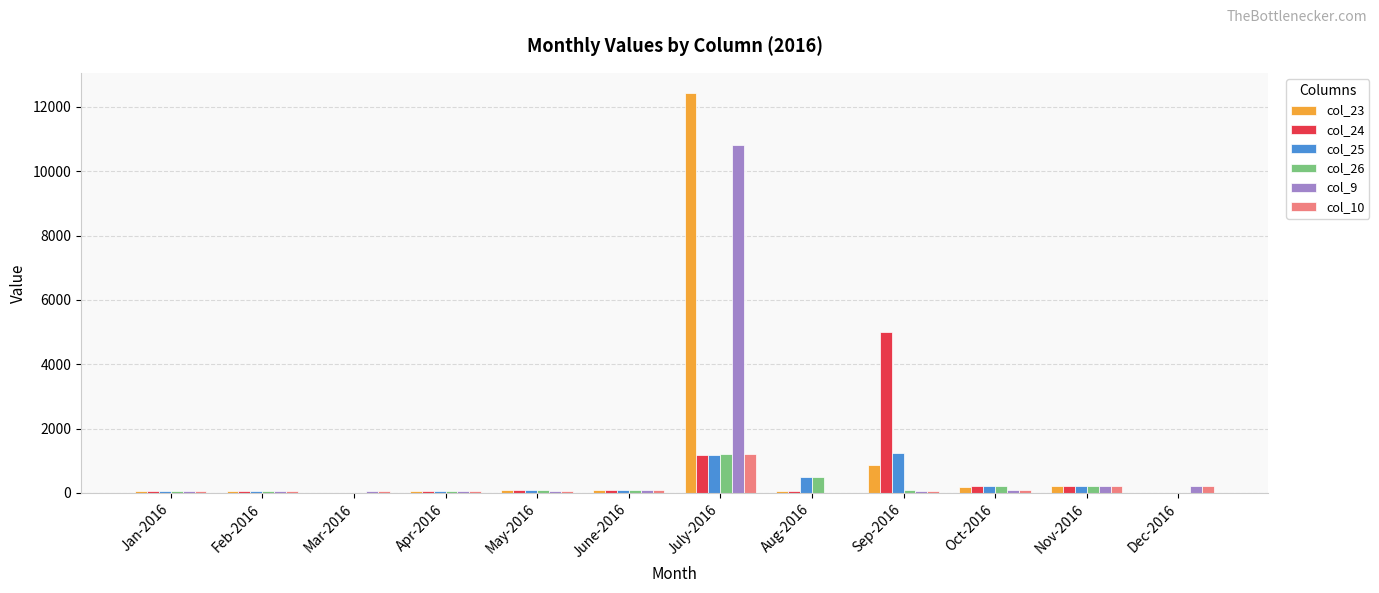

What is the sum of the col_10 values at Jan-2016 and Dec-2016?

270